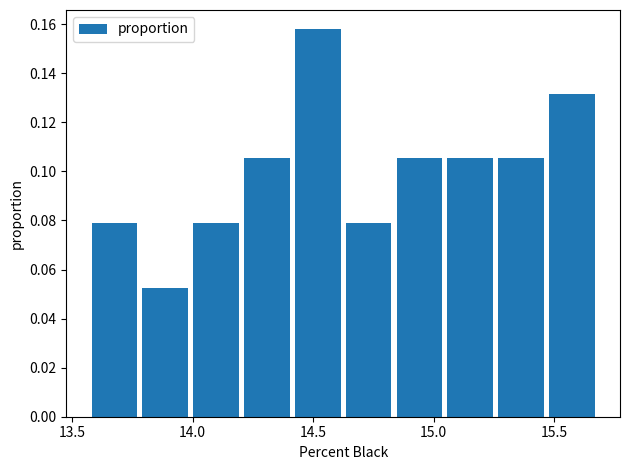

Reading left to right, transcribe this chart: for each bar, give the range it covers on the x-axis and its height. Neither the bar edges nor the heights are printed on the chart, so give them approximately, as read against the axes.

13.55 to 13.80: 0.078
13.80 to 14.00: 0.052
14.00 to 14.20: 0.078
14.20 to 14.40: 0.106
14.40 to 14.65: 0.158
14.65 to 14.85: 0.078
14.85 to 15.05: 0.106
15.05 to 15.25: 0.106
15.25 to 15.45: 0.106
15.45 to 15.70: 0.132